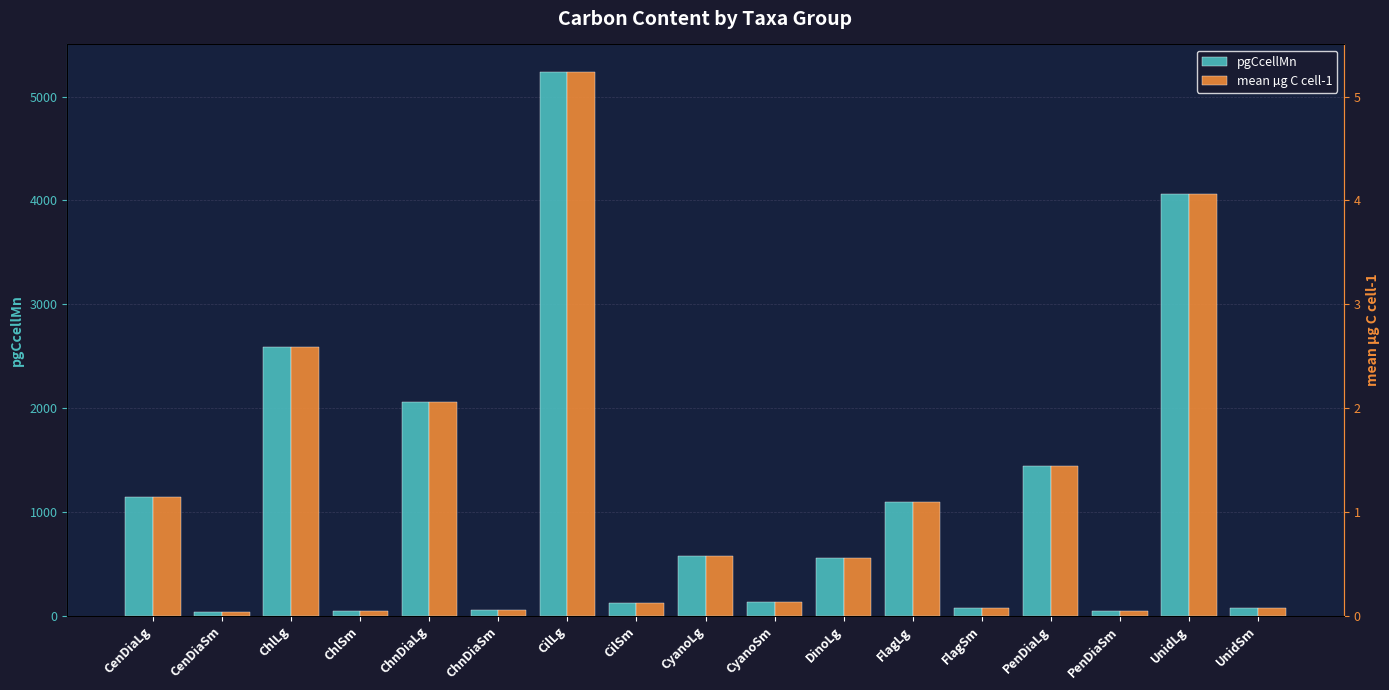

True or false: pgCcellMn has a value of 5239.5 at CilLg.

True